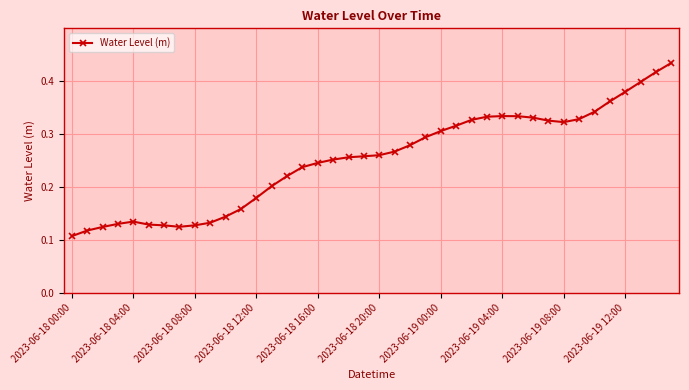

True or false: there are more than 1 points higher than both neighbors.

True